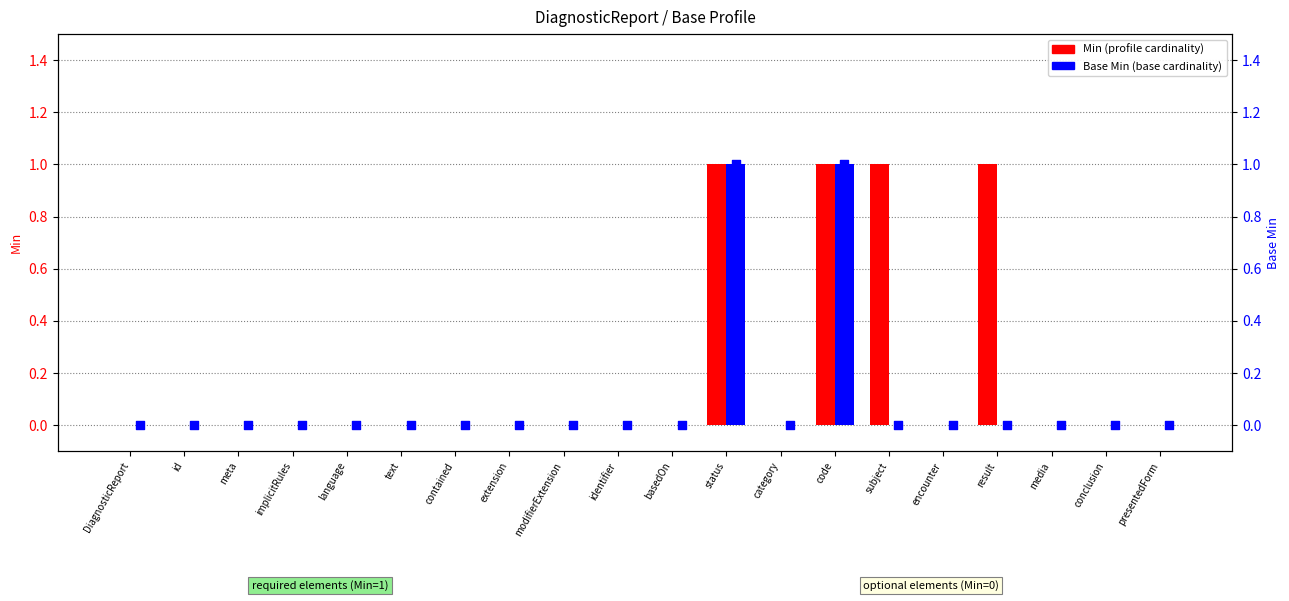

What are all the series names shown in the legend?

Min, Base Min